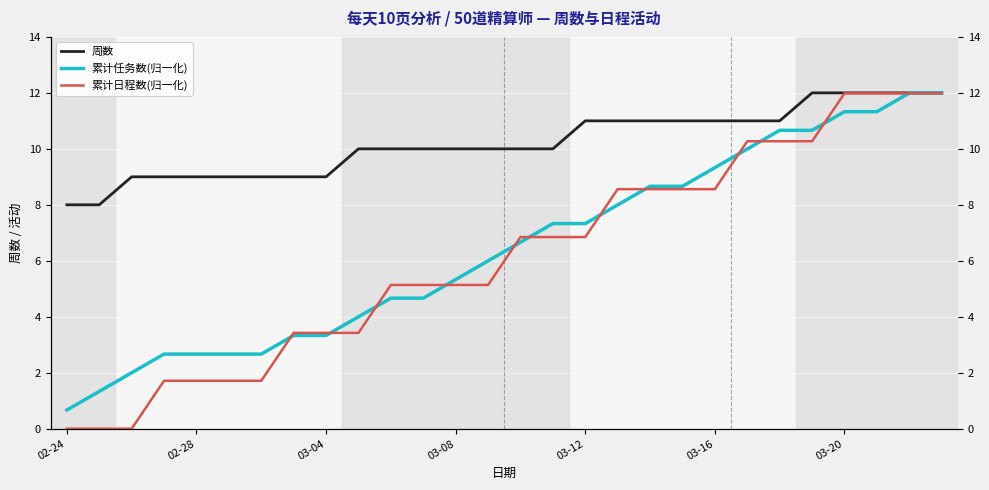

Which series has the largest total across all categories?

周数